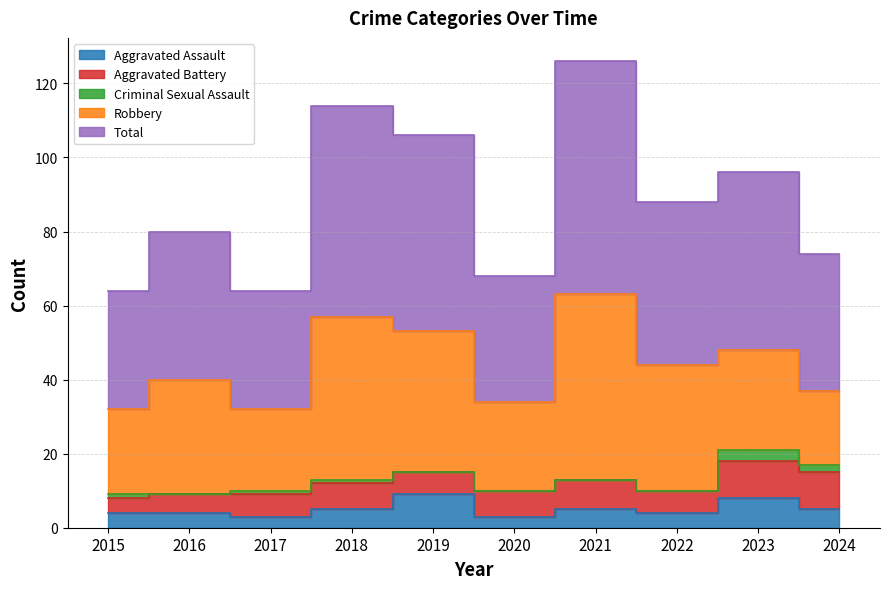

How many series are shown in this chart?

5